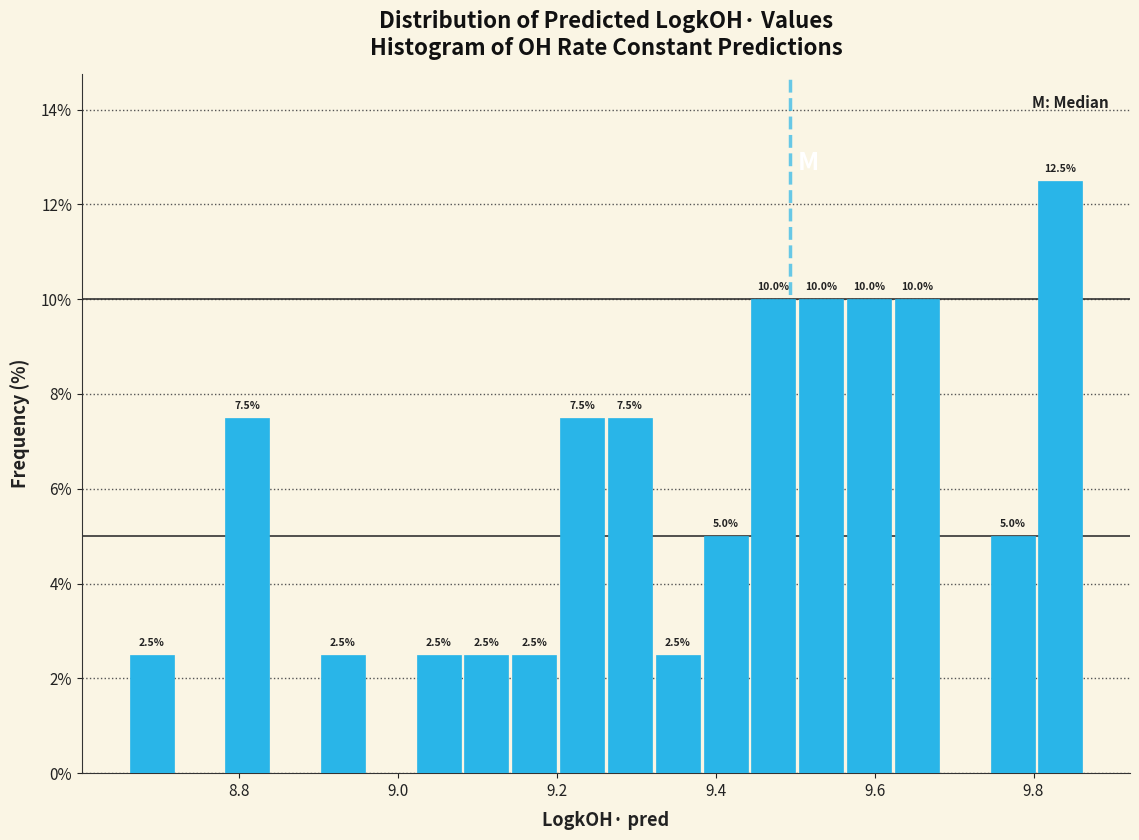

Read against the x-axis, roughly where is the centre of the tallest bar?

9.84